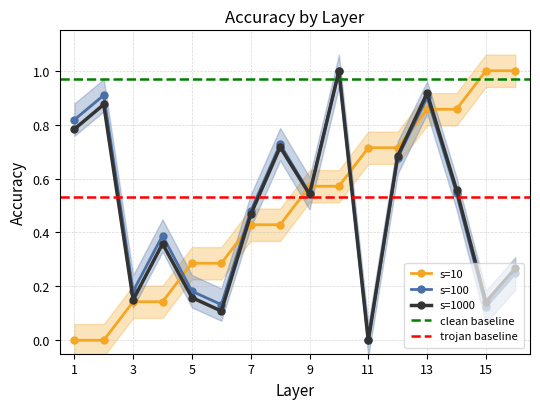

In s=1000, how many points are higher than both neighbors (excluding endpoints)?

5